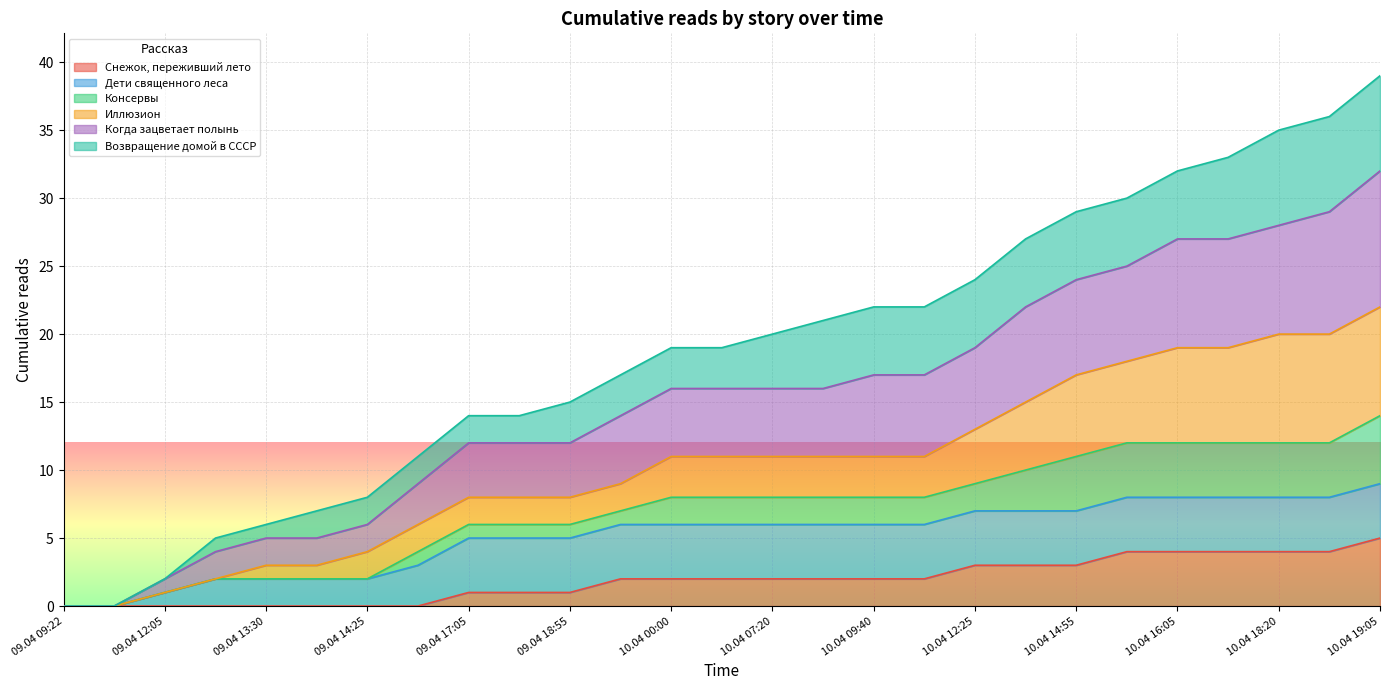

The Снежок, переживший лето series shows 1 at 10.04 12:25. True or false?

False